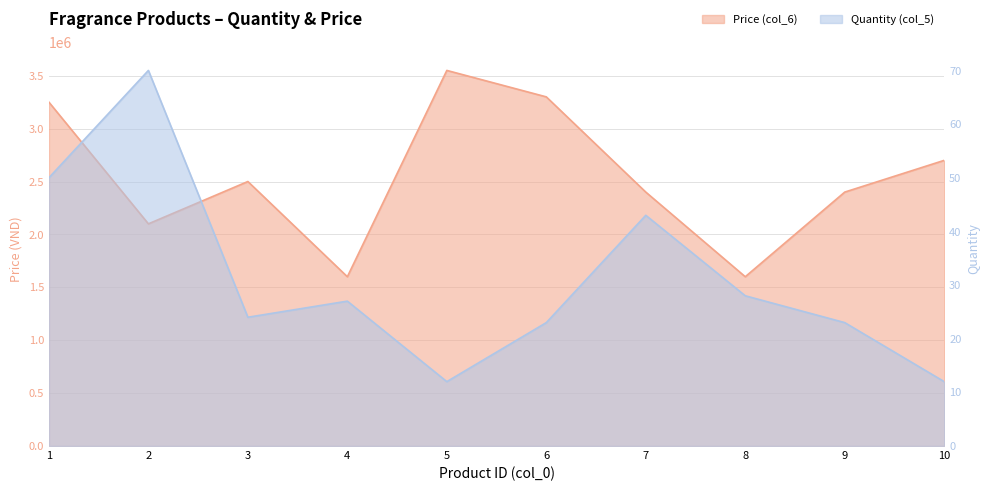

What are all the series names shown in the legend?

Quantity (col_5), Price (col_6)